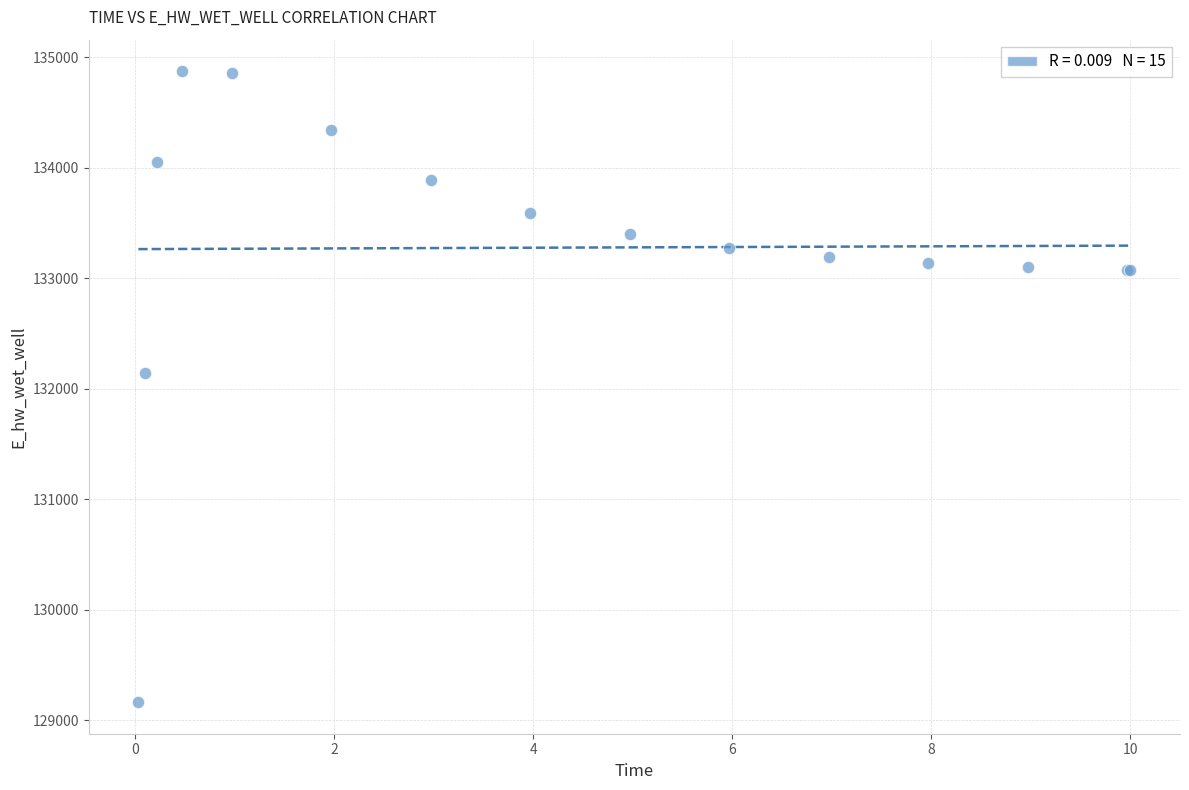

What Y value in the scatter plot is closest to 132018?

132142.8